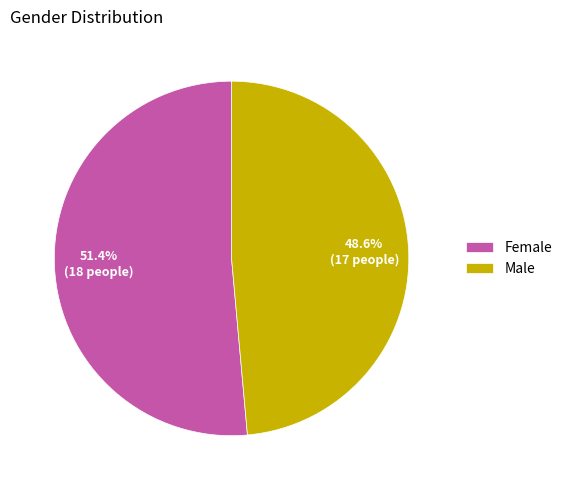

True or false: Male accounts for 49% of the total.

True